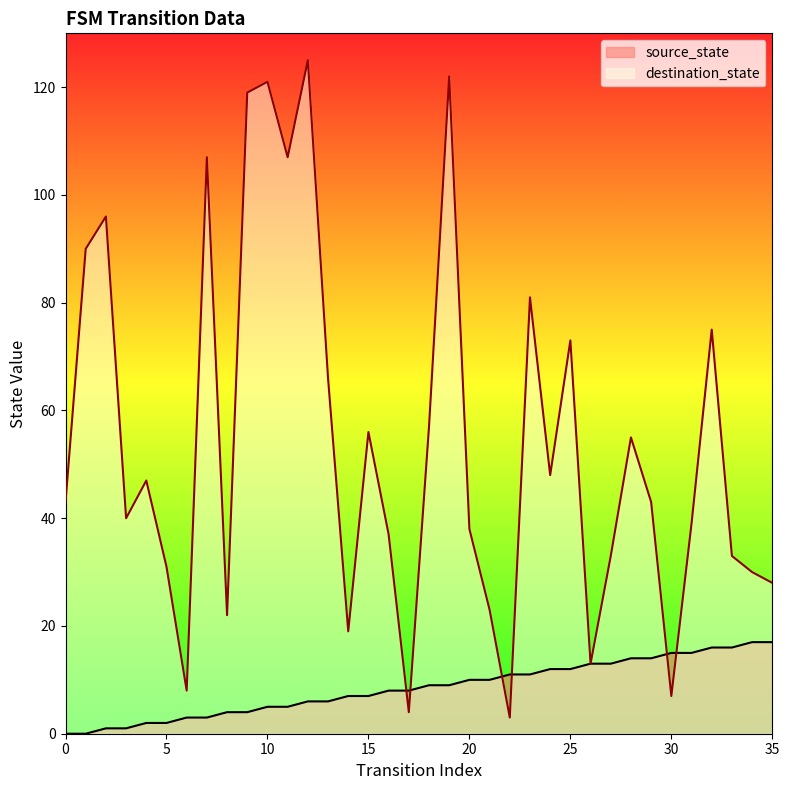

What is the total value across all series at 6?

11